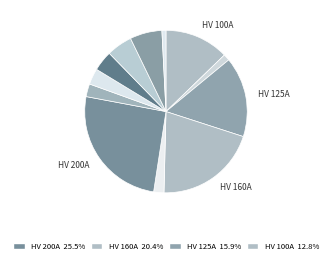

Which slice is the largest?

HV 200A